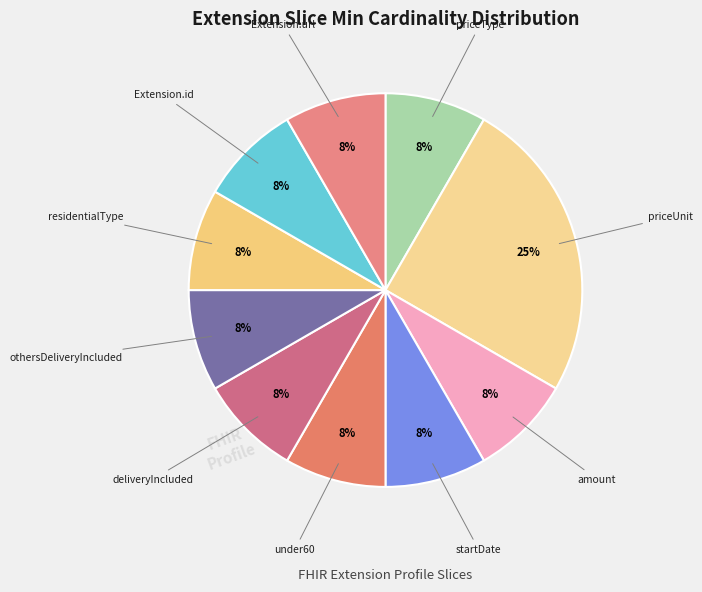

How many slices are in this pie chart?

10